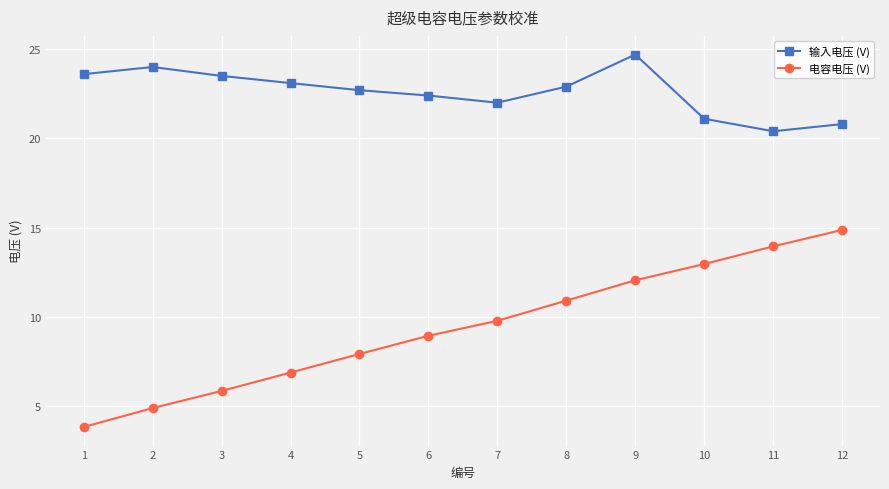

Rank the series by their average value, from highest to lowest.

输入电压 (V), 电容电压 (V)